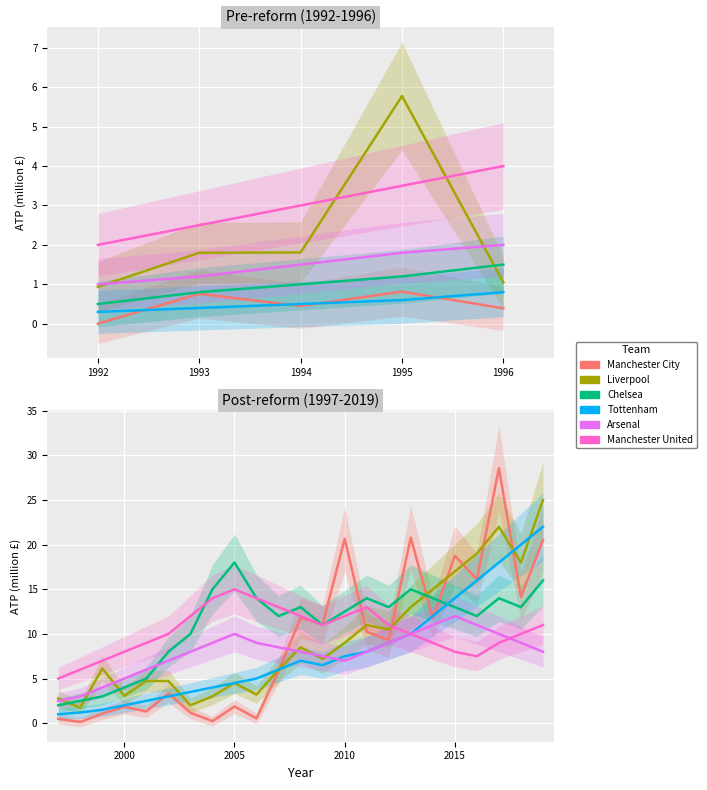

Which series has the widest spread of values?

Manchester City